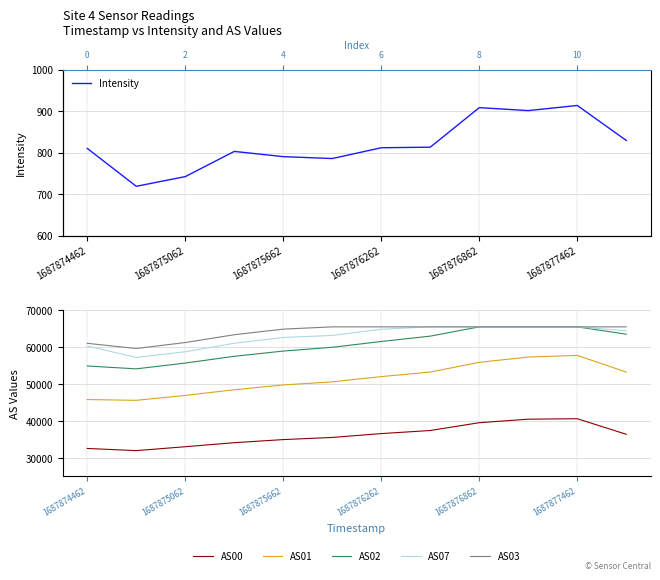

How many data points in AS00 are above 36436?

5